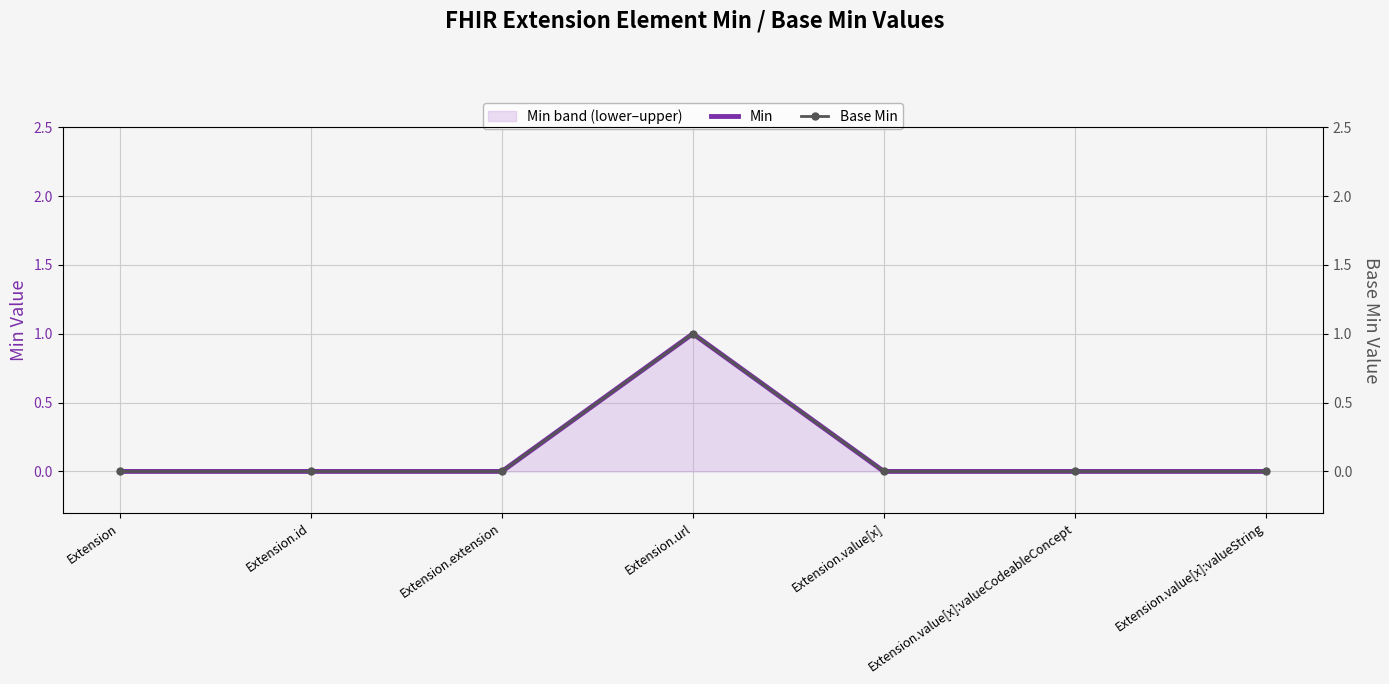

What is the label of the 1st point from the right?

Extension.value[x]:valueString